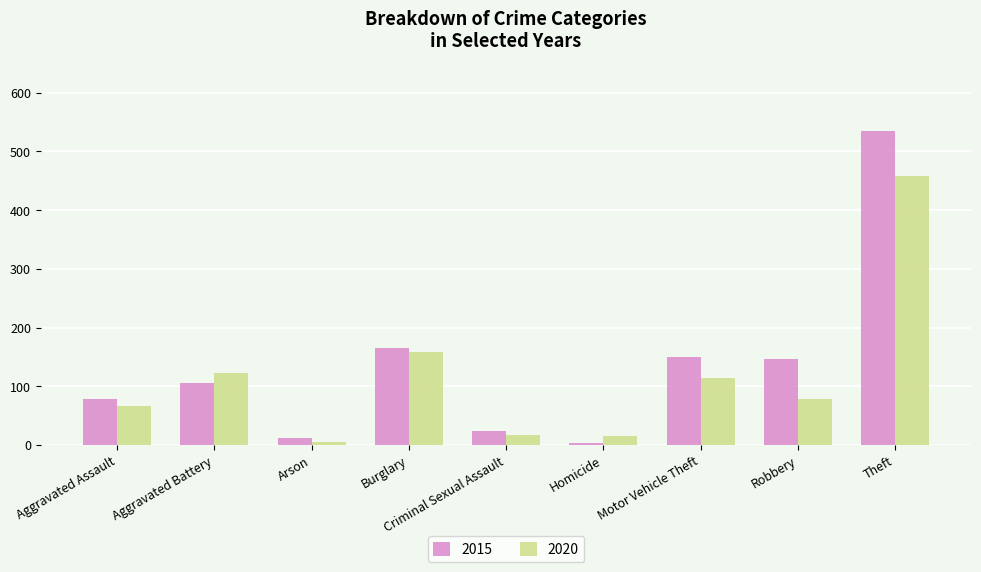

What is the sum of the 2015 values at Theft and Aggravated Battery?

640